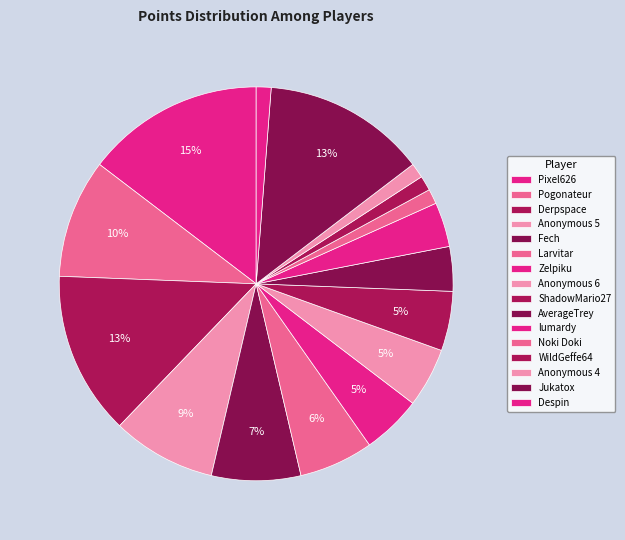

Which has a higher value, Pogonateur or Jukatox?

Jukatox